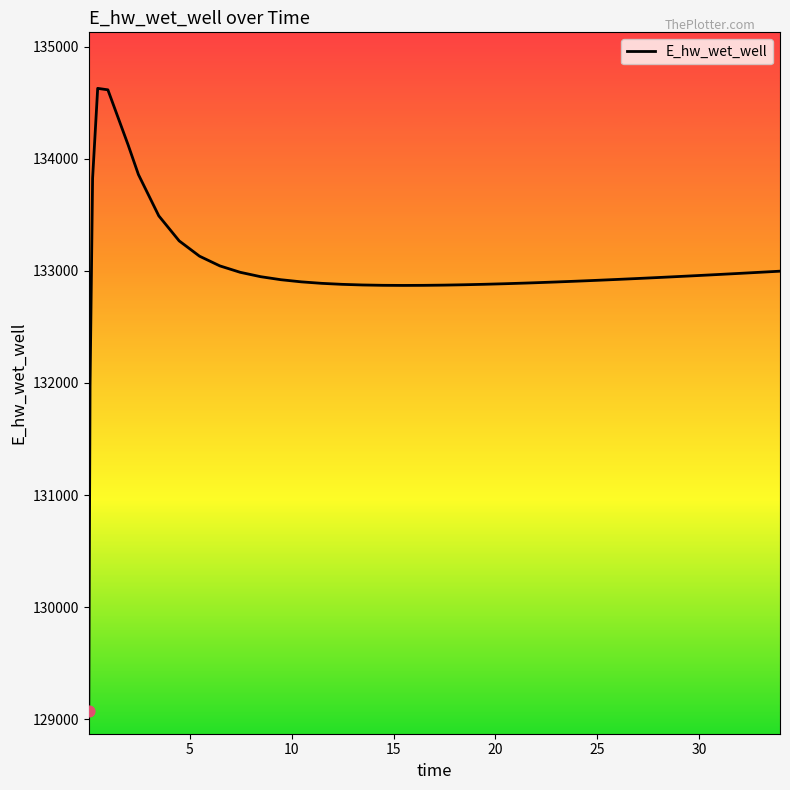

What is the smallest value displayed?

129070.3